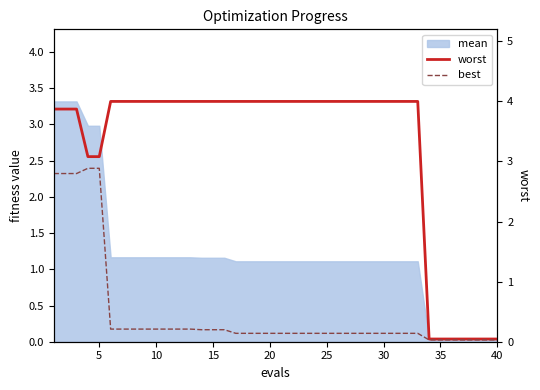

Which series has the largest total across all categories?

worst